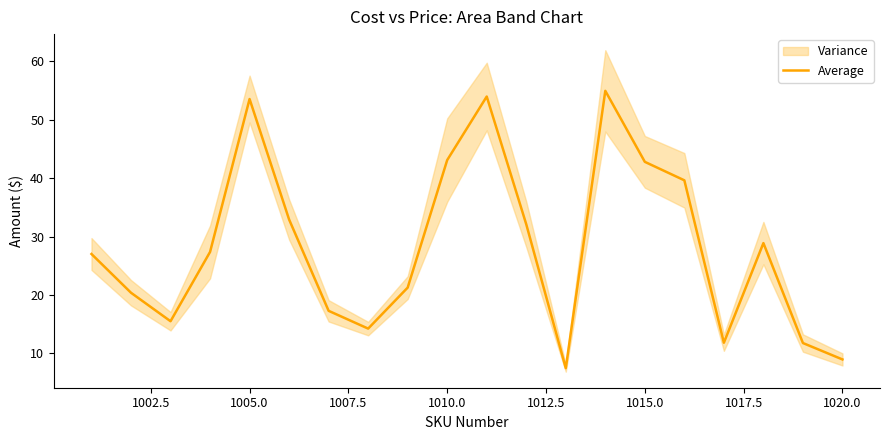

What is the maximum value for Average?

54.9